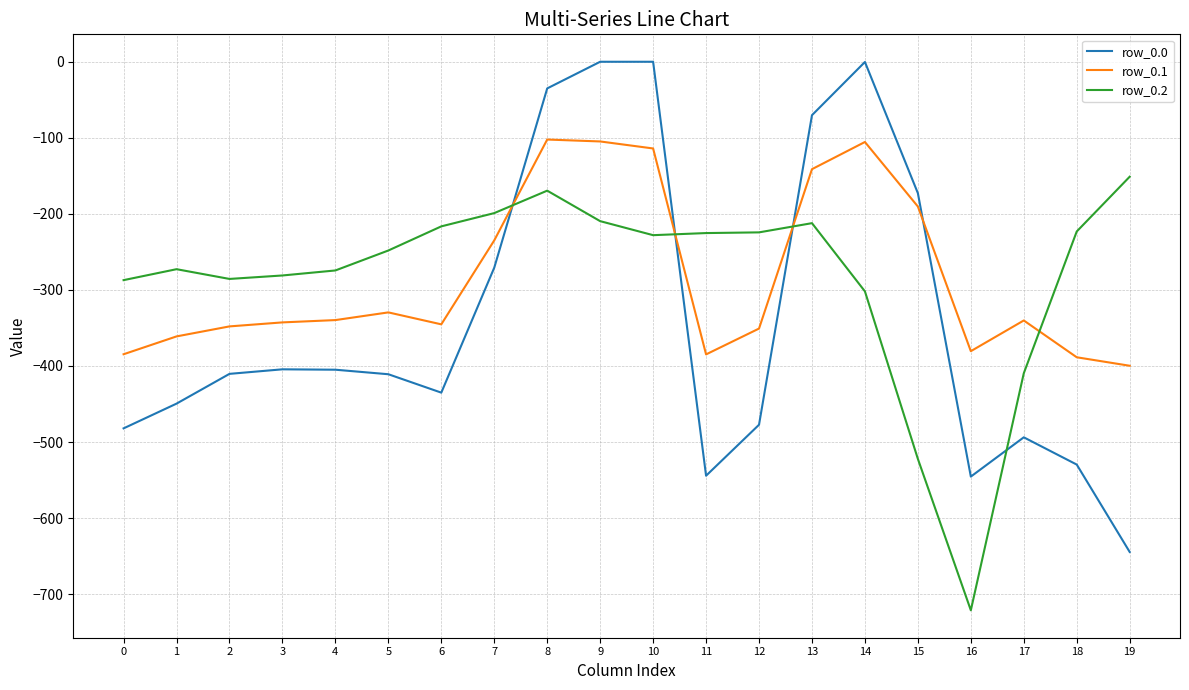

Which series ends up on top after the final intersection of row_0.2 and row_0.1?

row_0.2